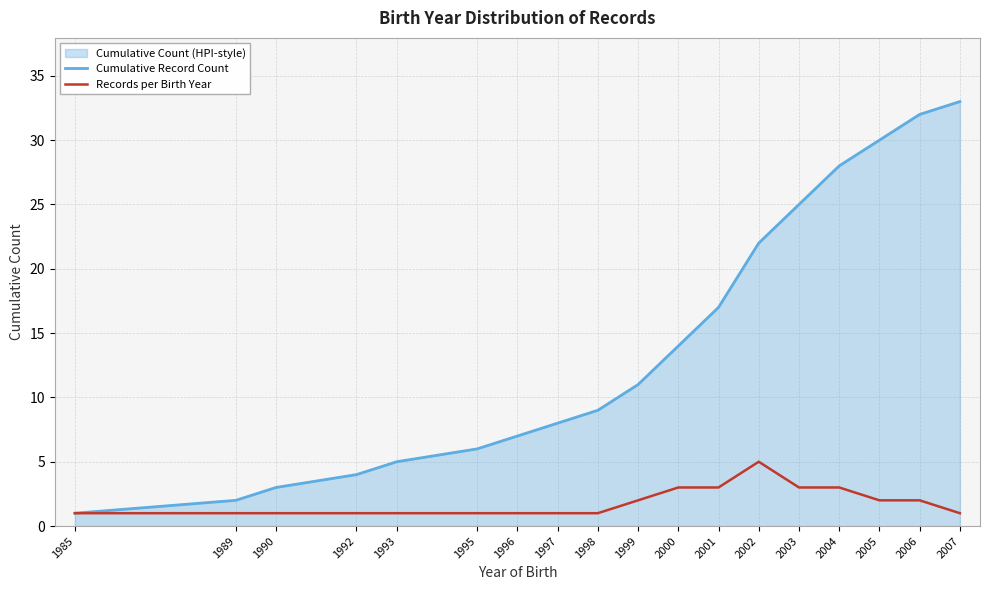

Rank the series at 1995 from highest to lowest value.

Cumulative Record Count, Records per Birth Year